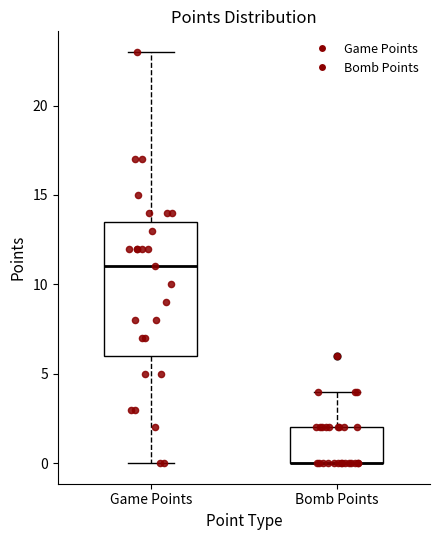

Reading left to right, transcribe this box plot: for each box, give where its median line is, the range the box spans, and where its two whiskers end, as read against the y-axis. The values are not printed on the chart, so give them approximately, as read against the axis.

Game Points: median 11.0, box 6.0 to 13.5, whiskers 0.0 to 23.0
Bomb Points: median 0.0 (drawn on the box's lower edge), box 0.0 to 2.0, whiskers 0.0 to 4.0